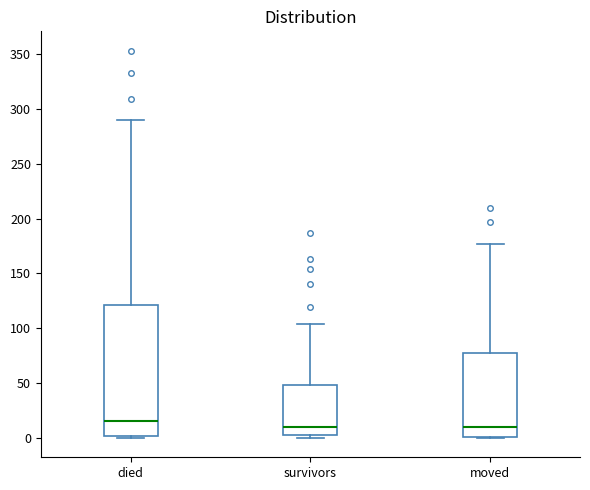

Reading left to right, read every box against the y-axis: the position of its median line, the range the box covers, and the ends of its whiskers. The values are not printed on the chart, so give them approximately, as read against the axis.

died: median 15, box 0 to 120, whiskers 0 to 290
survivors: median 10, box 5 to 50, whiskers 0 to 105
moved: median 10, box 0 to 80, whiskers 0 to 175